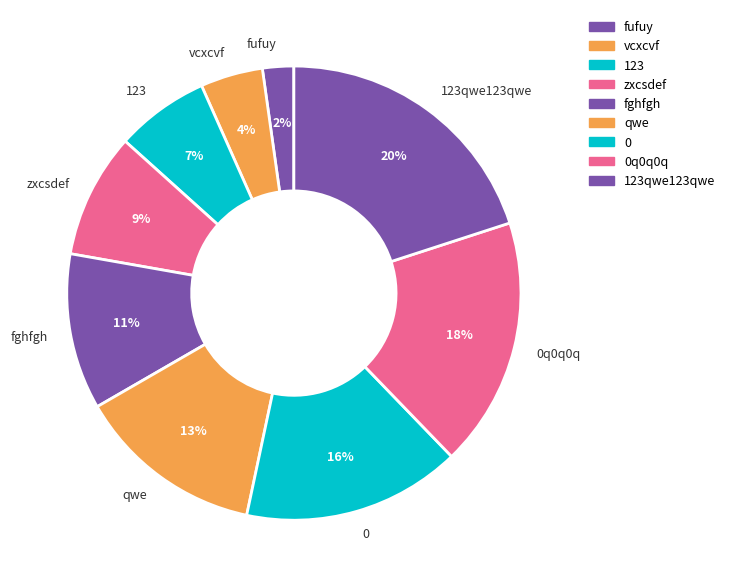

To the nearest percent, what is the average slice percentage?

11%